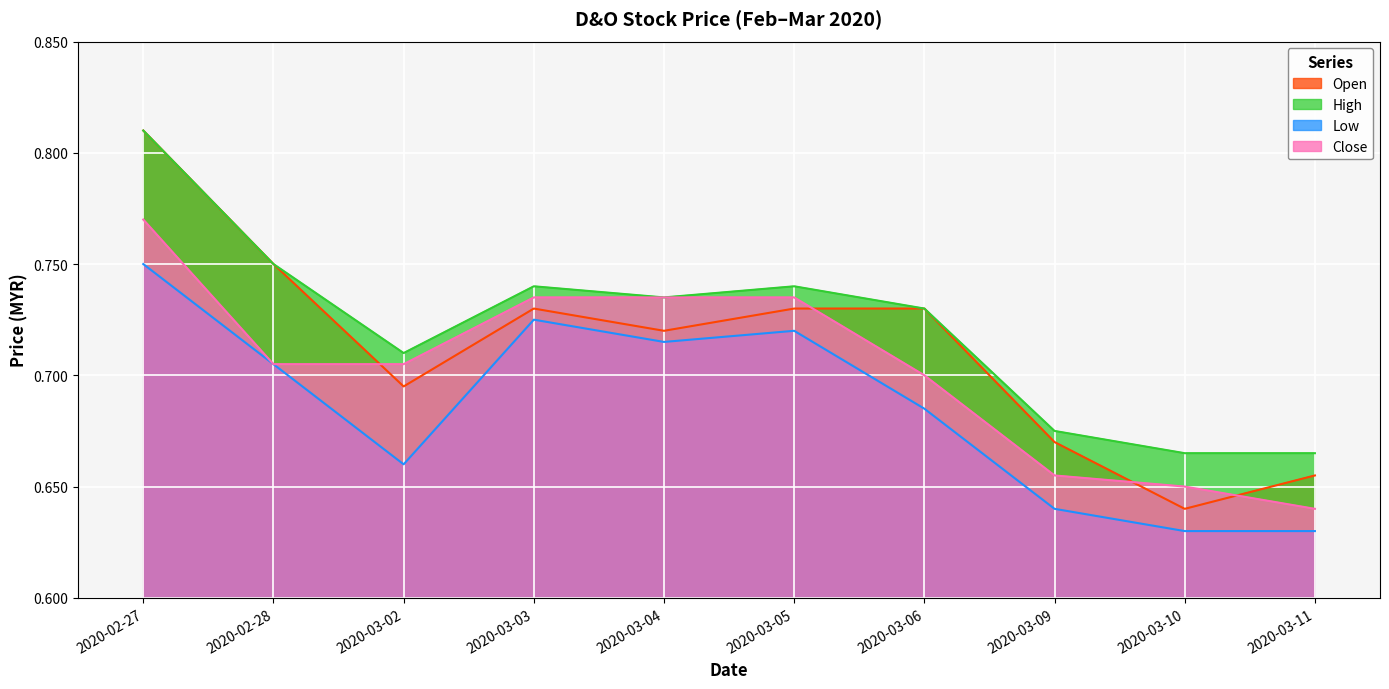

Reading left to right, what are all the values shown in this chart?

open: 0.8	0.8	0.7	0.7	0.7	0.7	0.7	0.7	0.6	0.7
high: 0.8	0.8	0.7	0.7	0.7	0.7	0.7	0.7	0.7	0.7
low: 0.8	0.7	0.7	0.7	0.7	0.7	0.7	0.6	0.6	0.6
close: 0.8	0.7	0.7	0.7	0.7	0.7	0.7	0.7	0.7	0.6